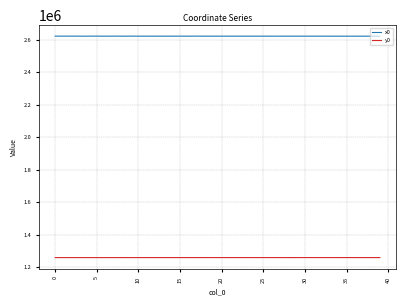

Which series has the largest total across all categories?

x0